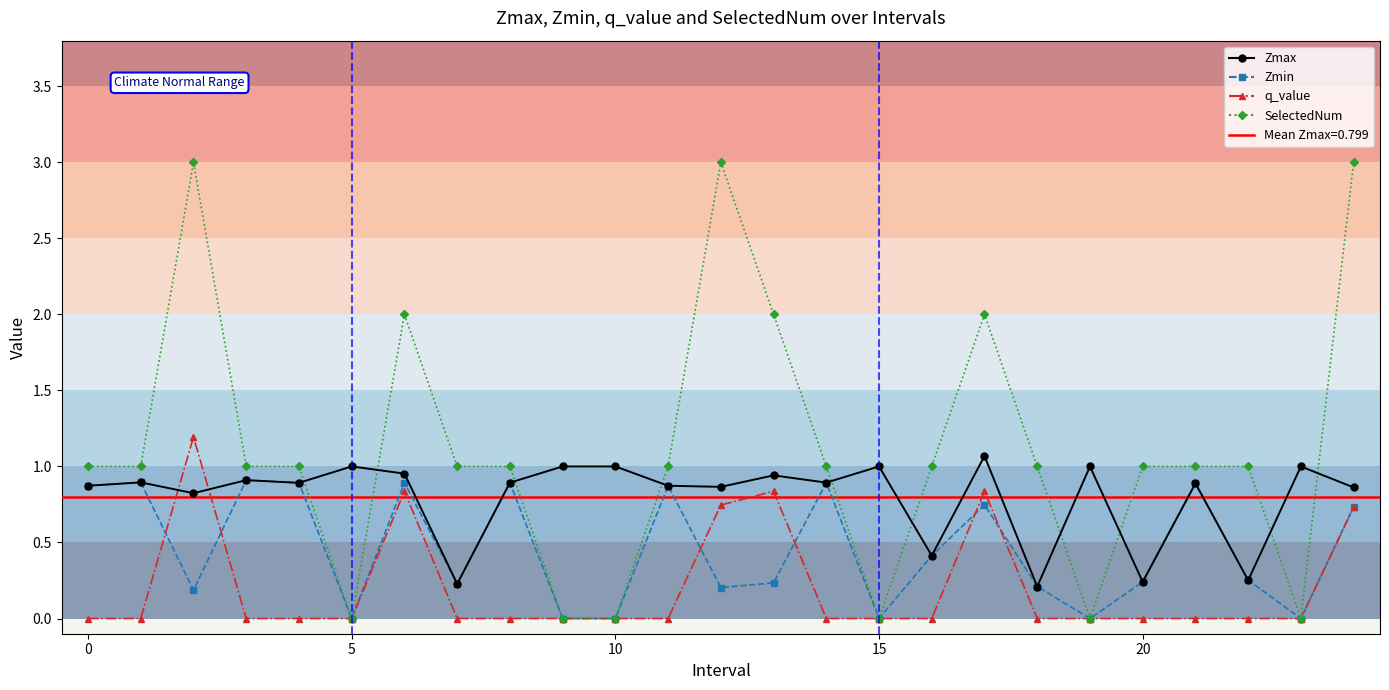

Which series has the largest total across all categories?

SelectedNum